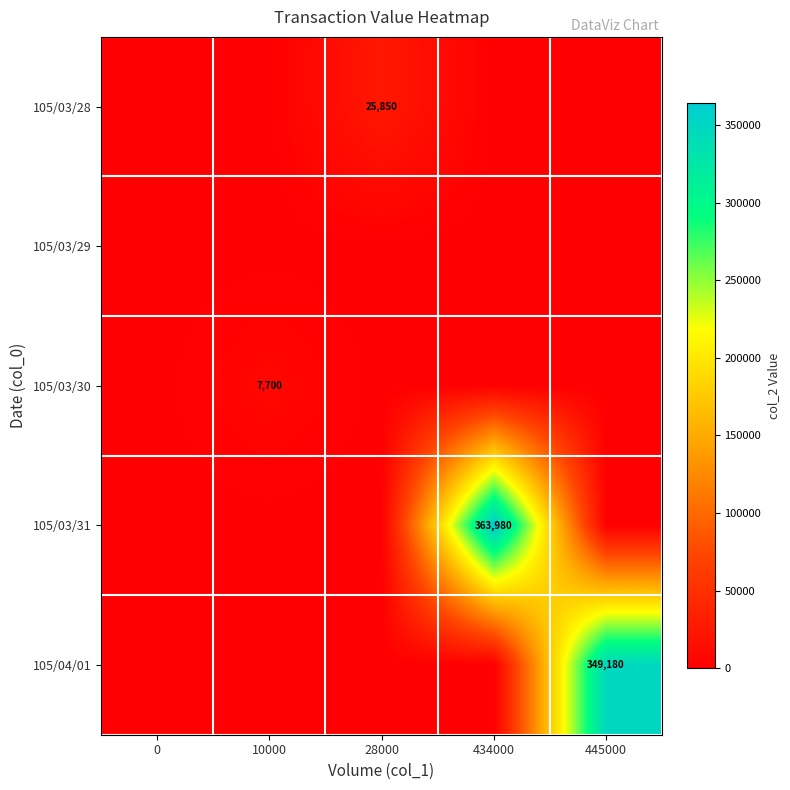

Is it true that 105/03/28 equals 25850 at 28000?

True